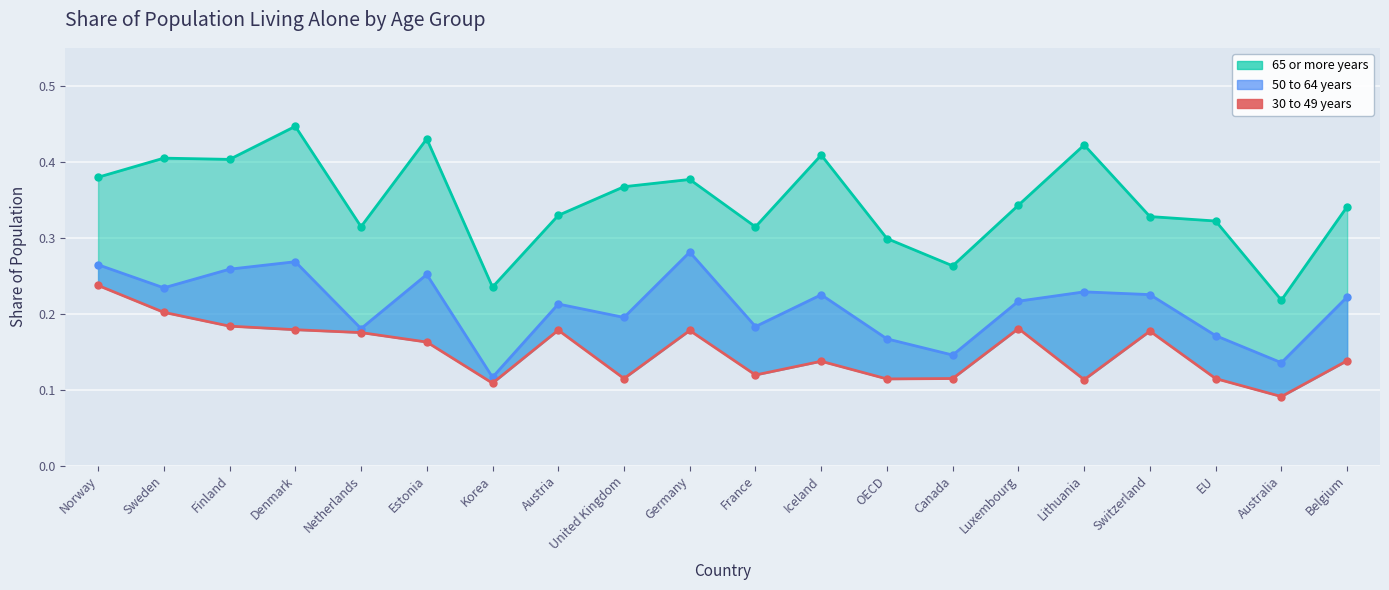

What is the label of the 6th point from the right?

Luxembourg